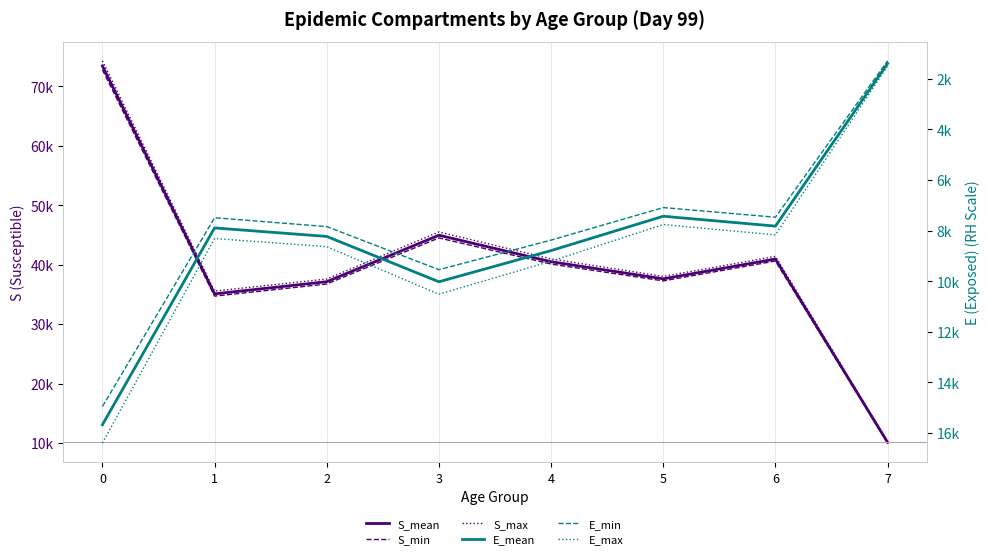

True or false: S_mean and E_max cross at least once.

False